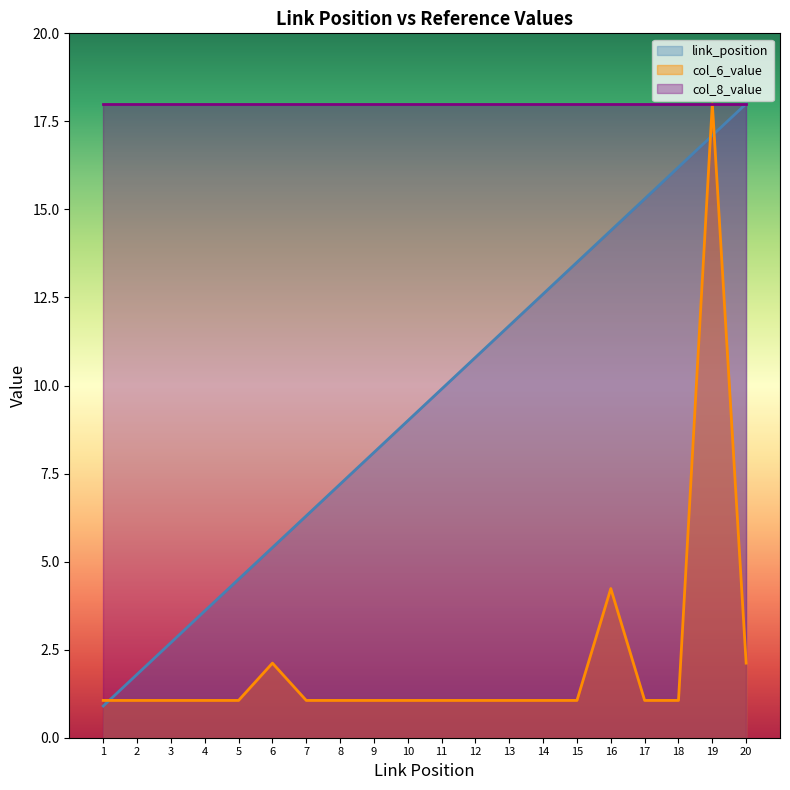

Rank the categories by col_6_value value from highest to lowest.

19, 16, 6, 20, 1, 2, 3, 4, 5, 7, 8, 9, 10, 11, 12, 13, 14, 15, 17, 18